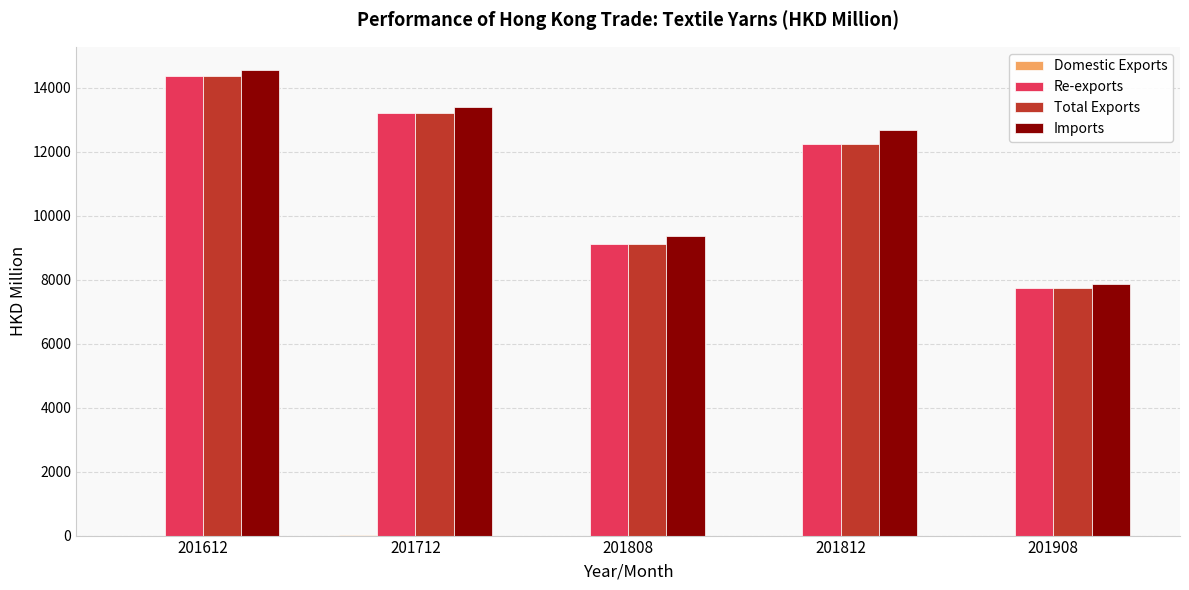

Which series has the largest total across all categories?

Imports